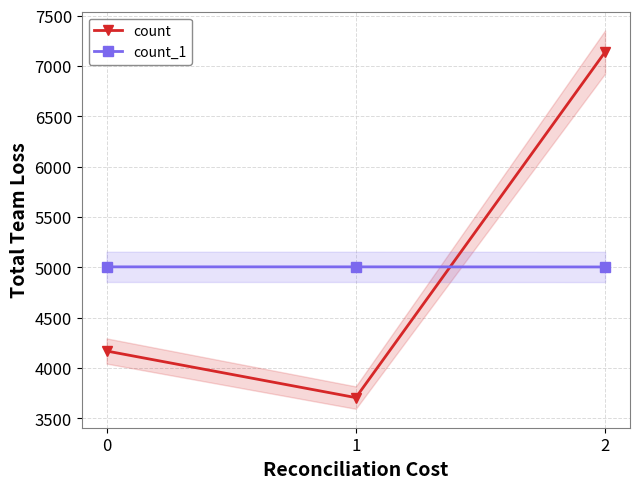

The count_1 series shows 5006 at 1. True or false?

True